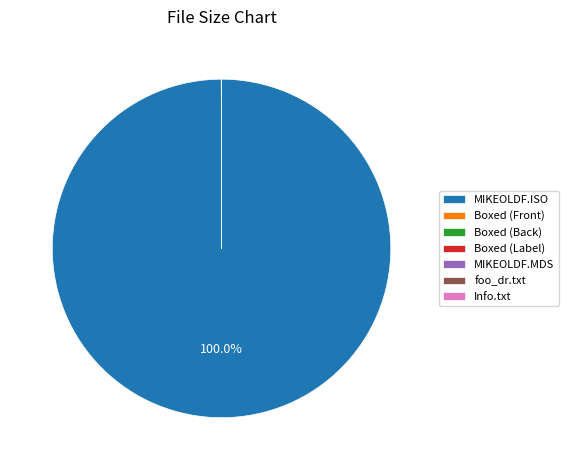

What is the largest slice in the pie chart?

MIKEOLDF.ISO